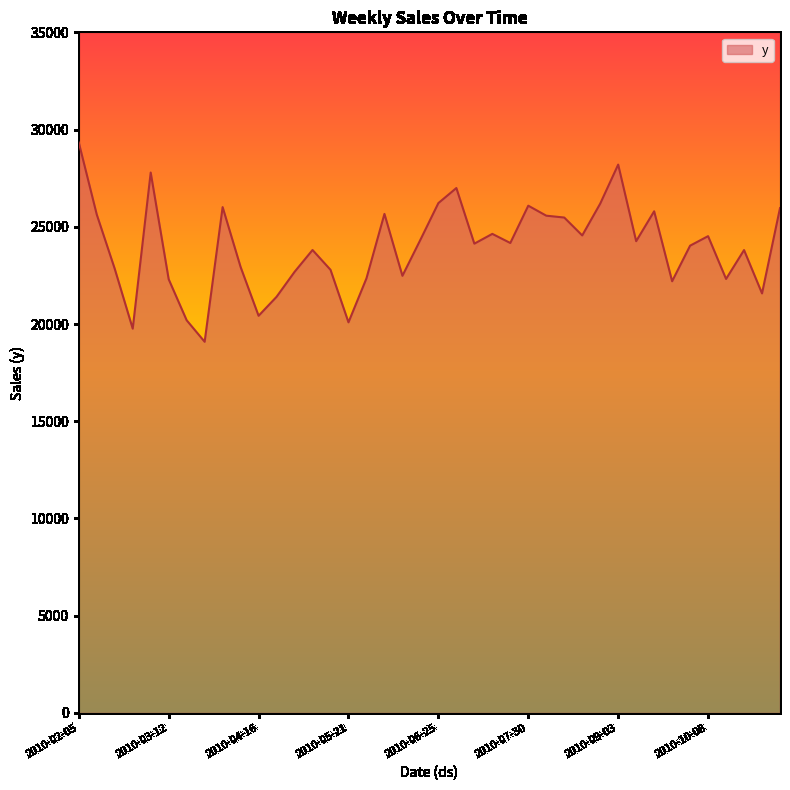

What is the maximum value shown in the chart?

29333.8